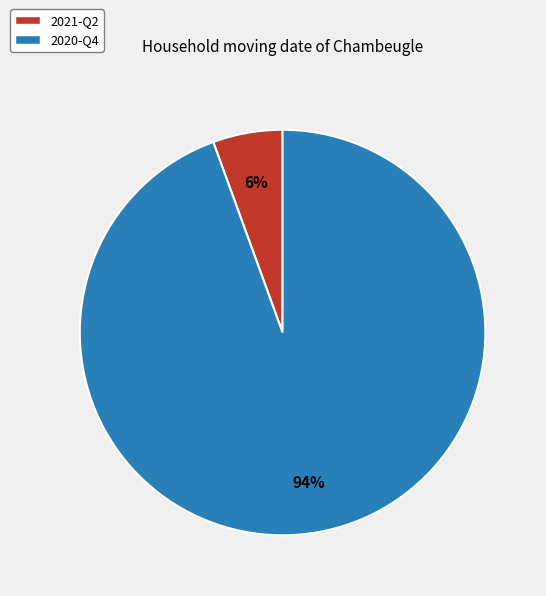

To the nearest percent, what percentage of the pie is 2020-Q4?

94%